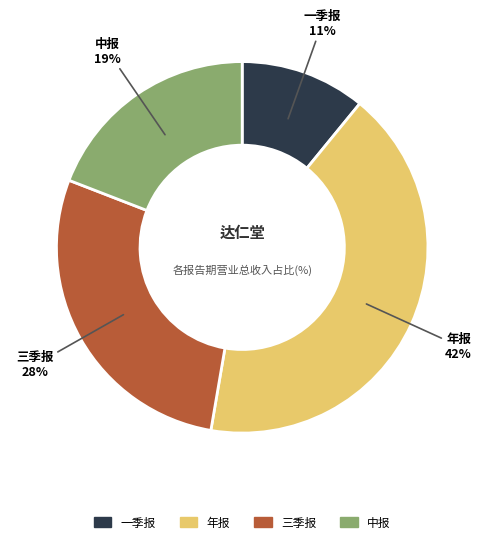

The 年报 slice represents 28% of the pie. True or false?

False